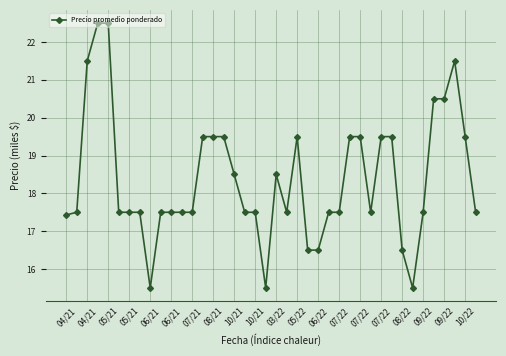

What is the difference between the maximum and second lowest values?

7.0